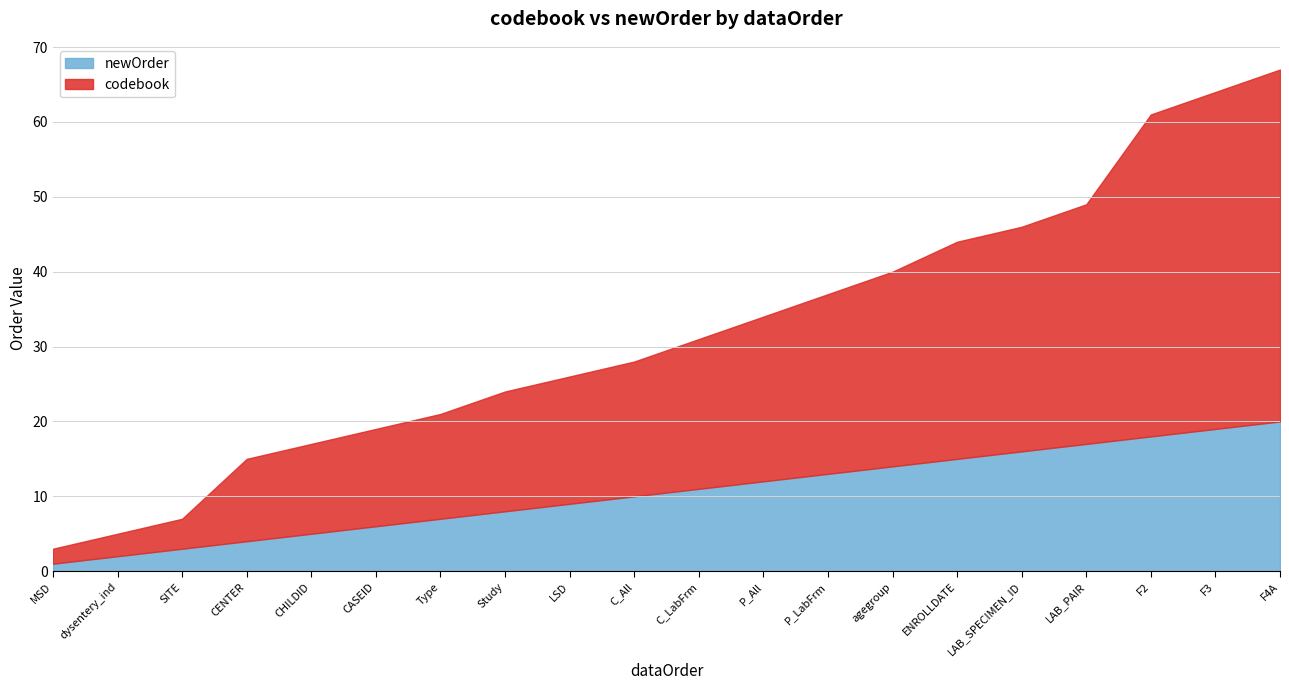

The codebook series shows 3 at MSD. True or false?

False